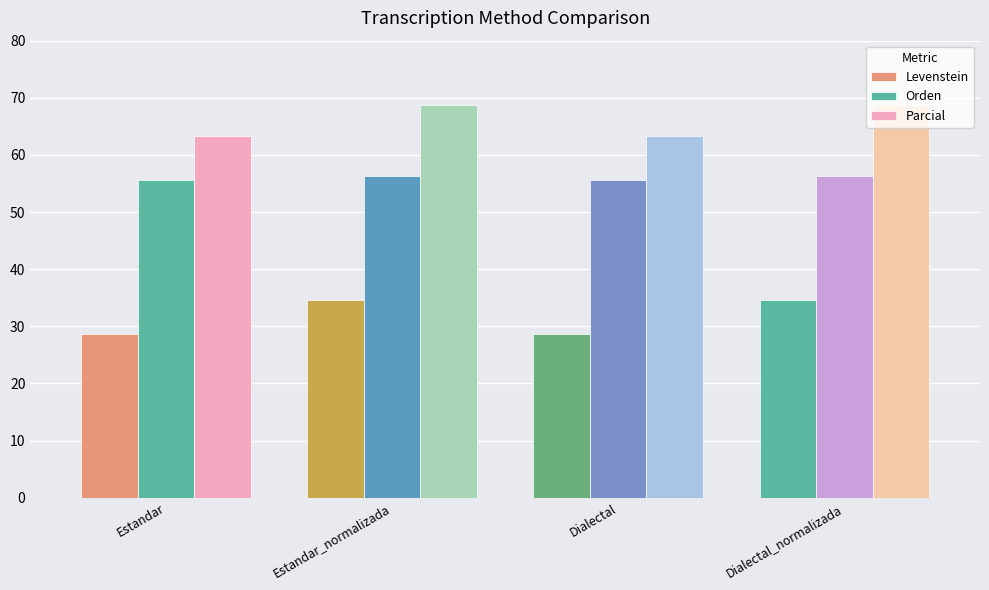

At which category is the sum across all series the highest?

Estandar_normalizada